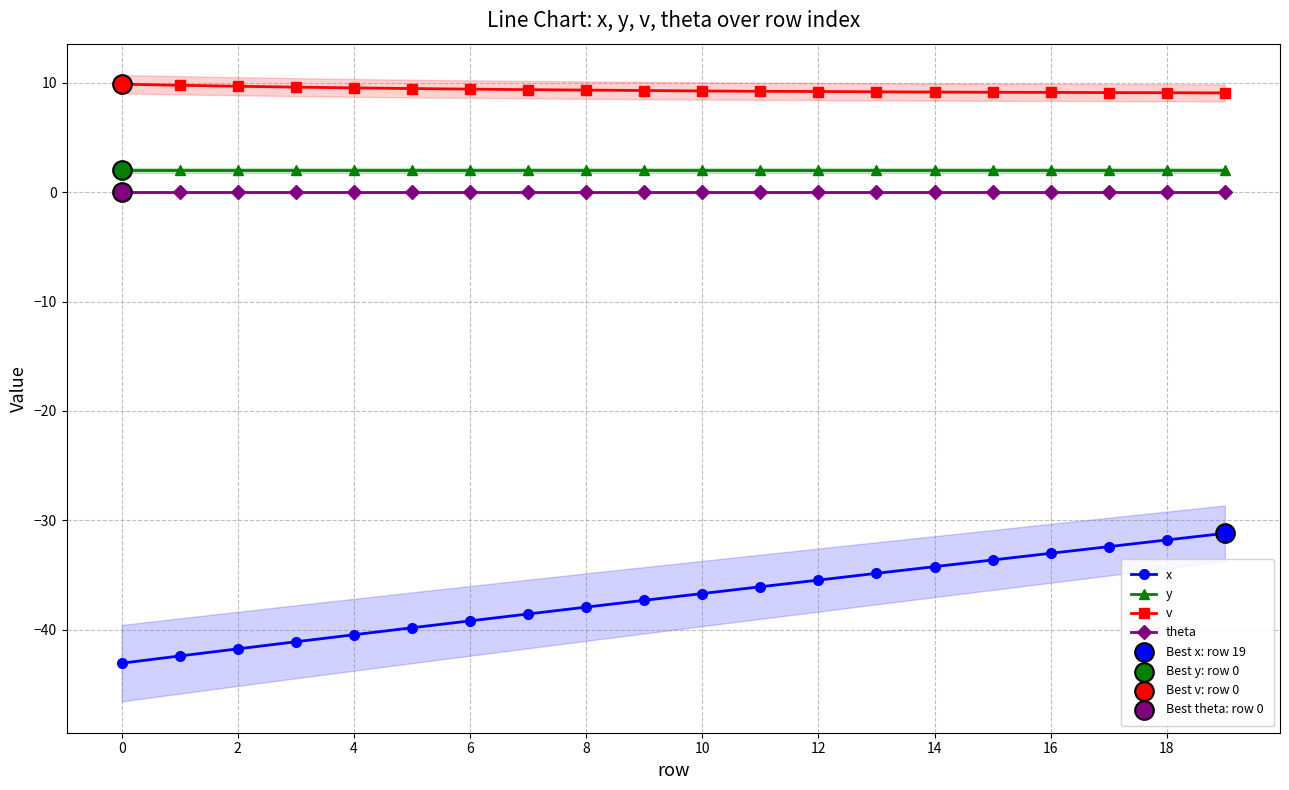

What are all the series names shown in the legend?

x, y, v, theta